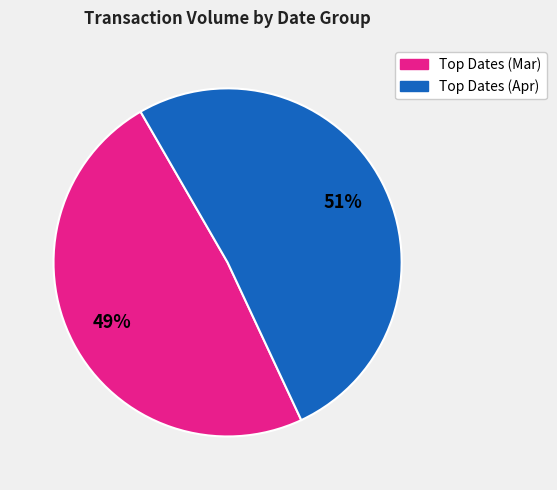

To the nearest percent, what is the average slice percentage?

50%